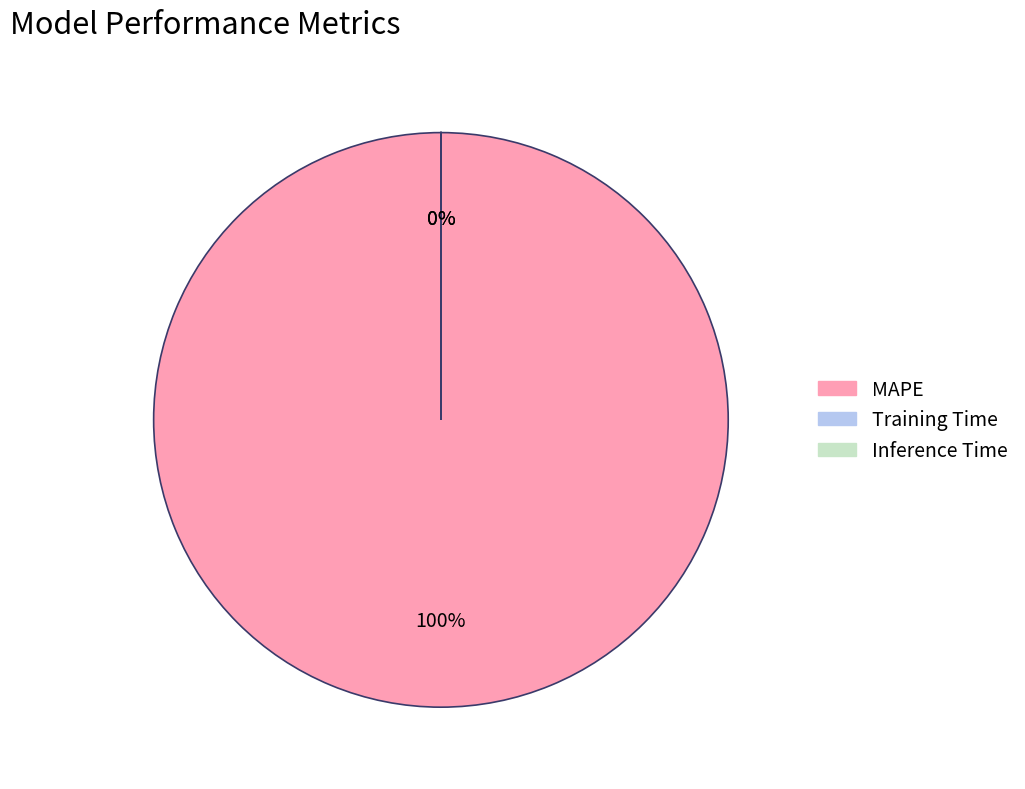

What is the majority slice?

MAPE